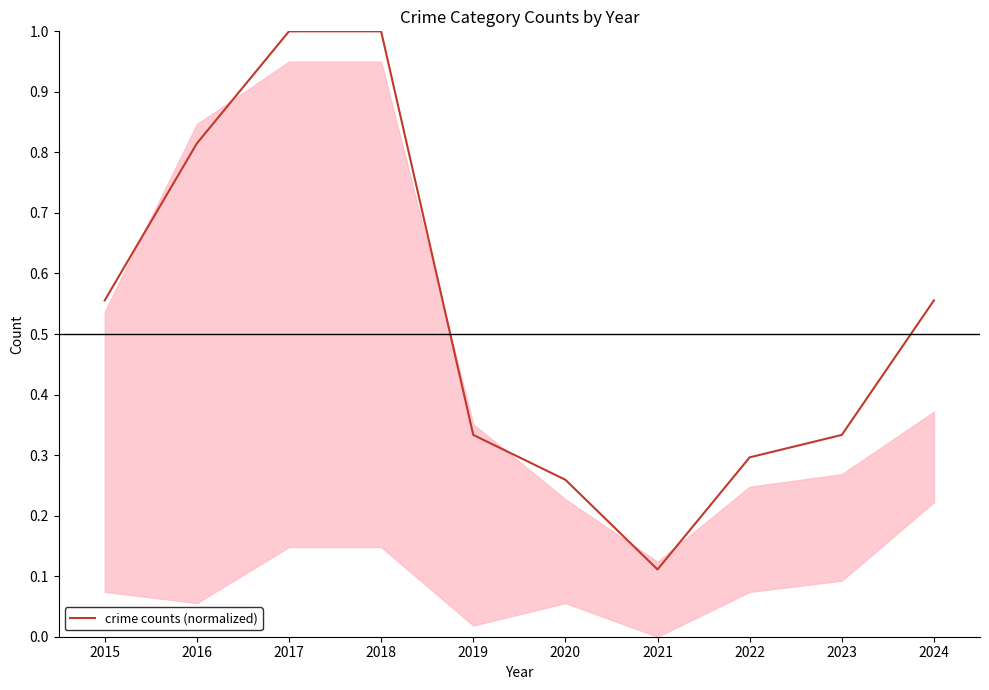

Is it true that the value at 2023 is 0.3?

True